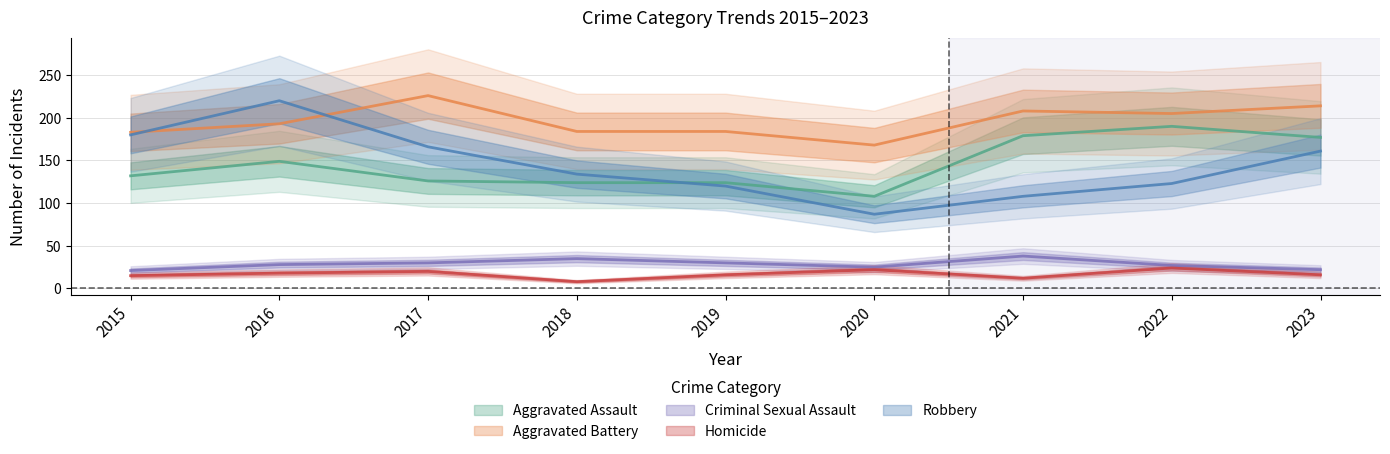

Where does the Robbery series first go above 134?

2015